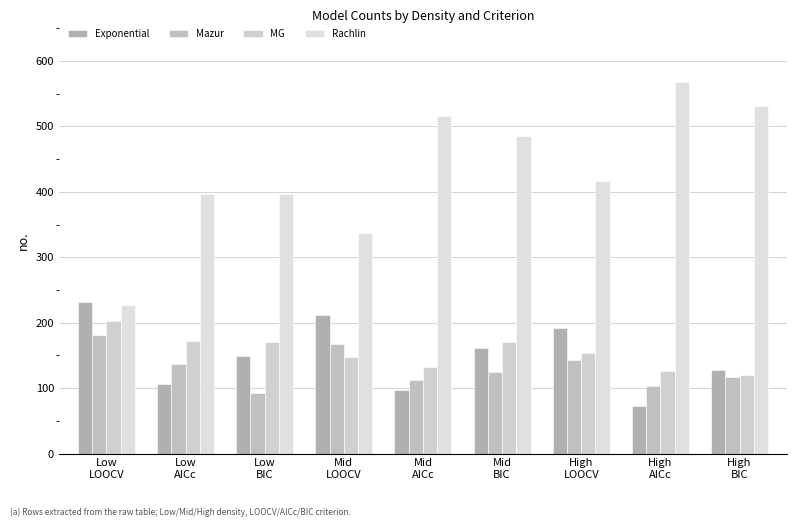

What is the difference between the second highest and minimum values in the Mazur series?

75